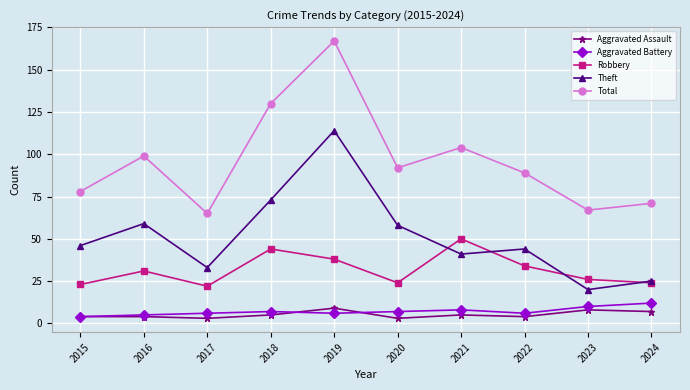

What is the lowest value of the Theft series?

20